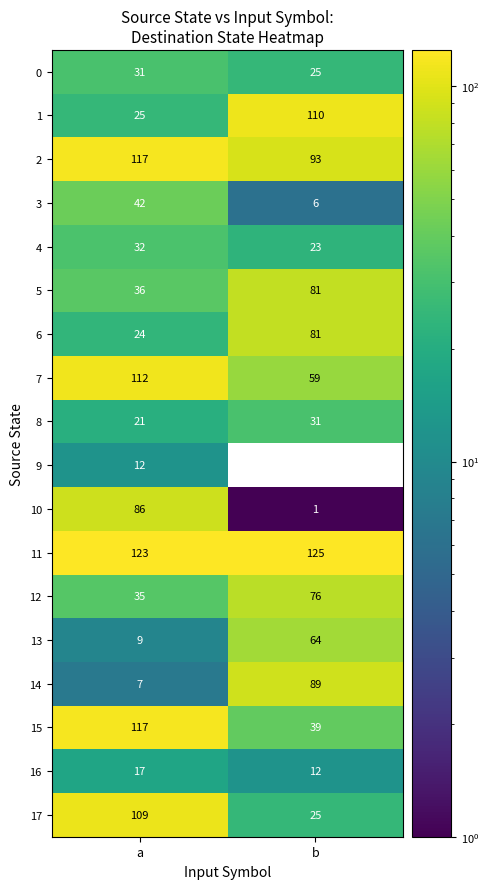

How many categories are shown in the chart?

2